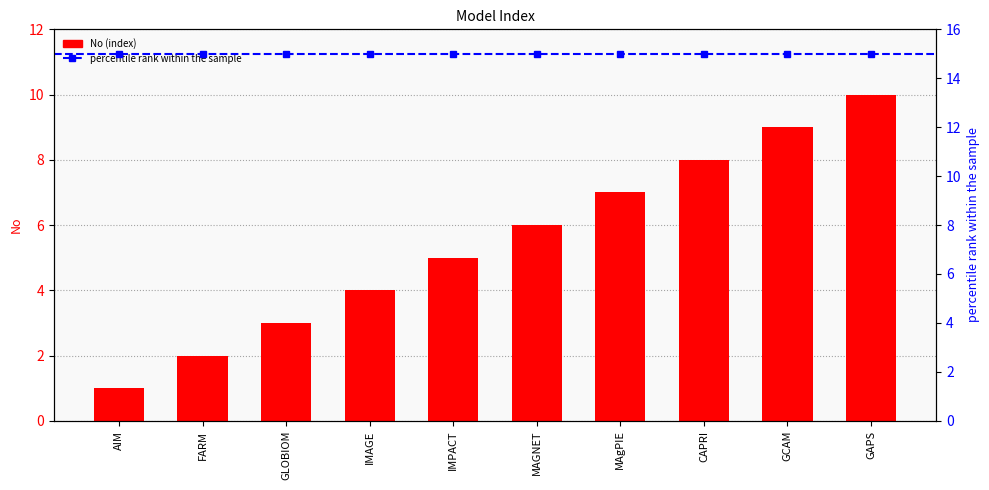

What is the label of the 4th bar from the right?

MAgPIE